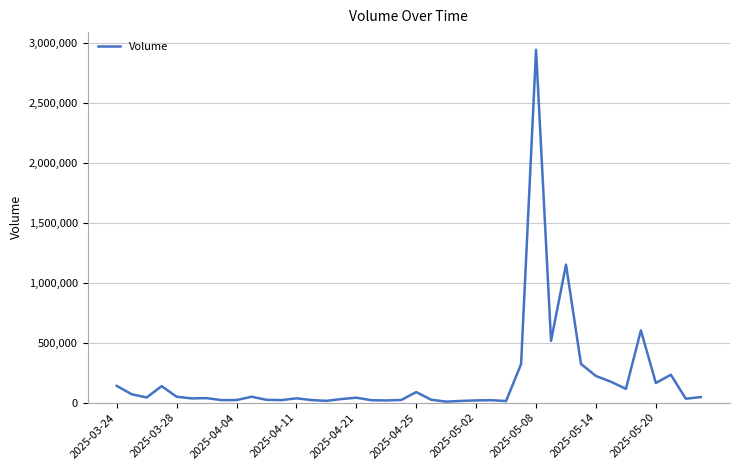

What is the difference between the maximum and minimum values?

2933951